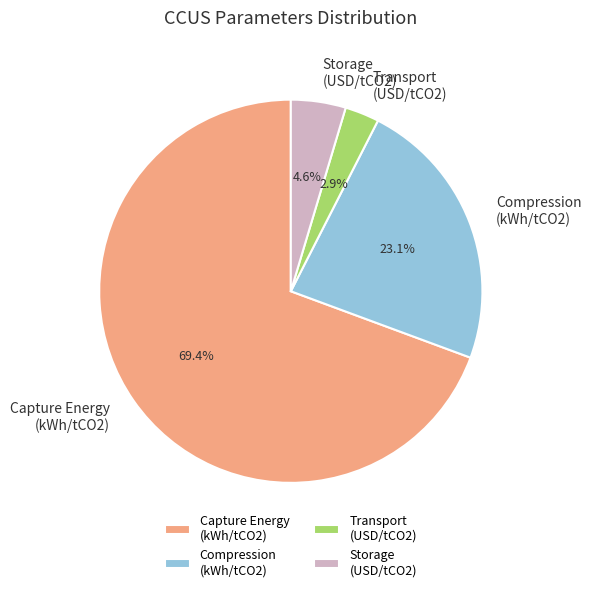

Which slice represents more than half of the pie?

Capture Energy (kWh/tCO2)